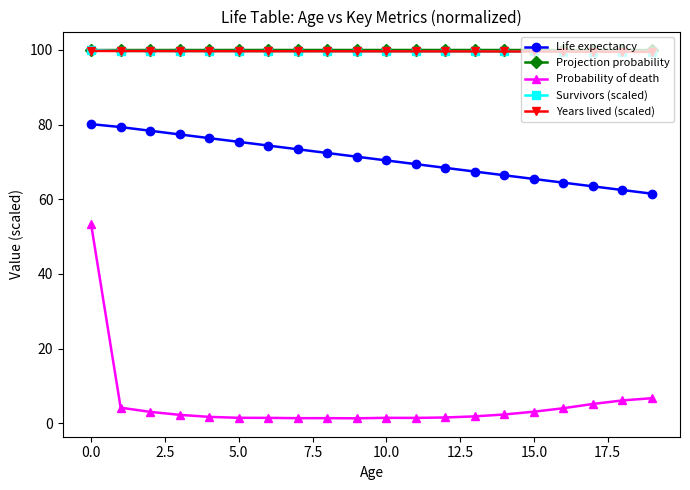

True or false: Life expectancy and Survivors (scaled) intersect in this chart.

False